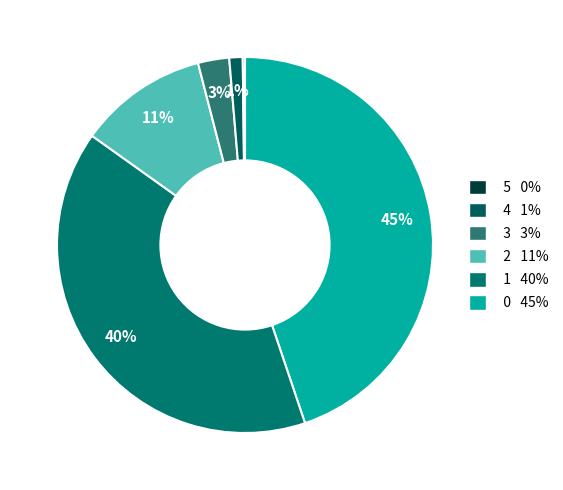

How many slices are in this pie chart?

6